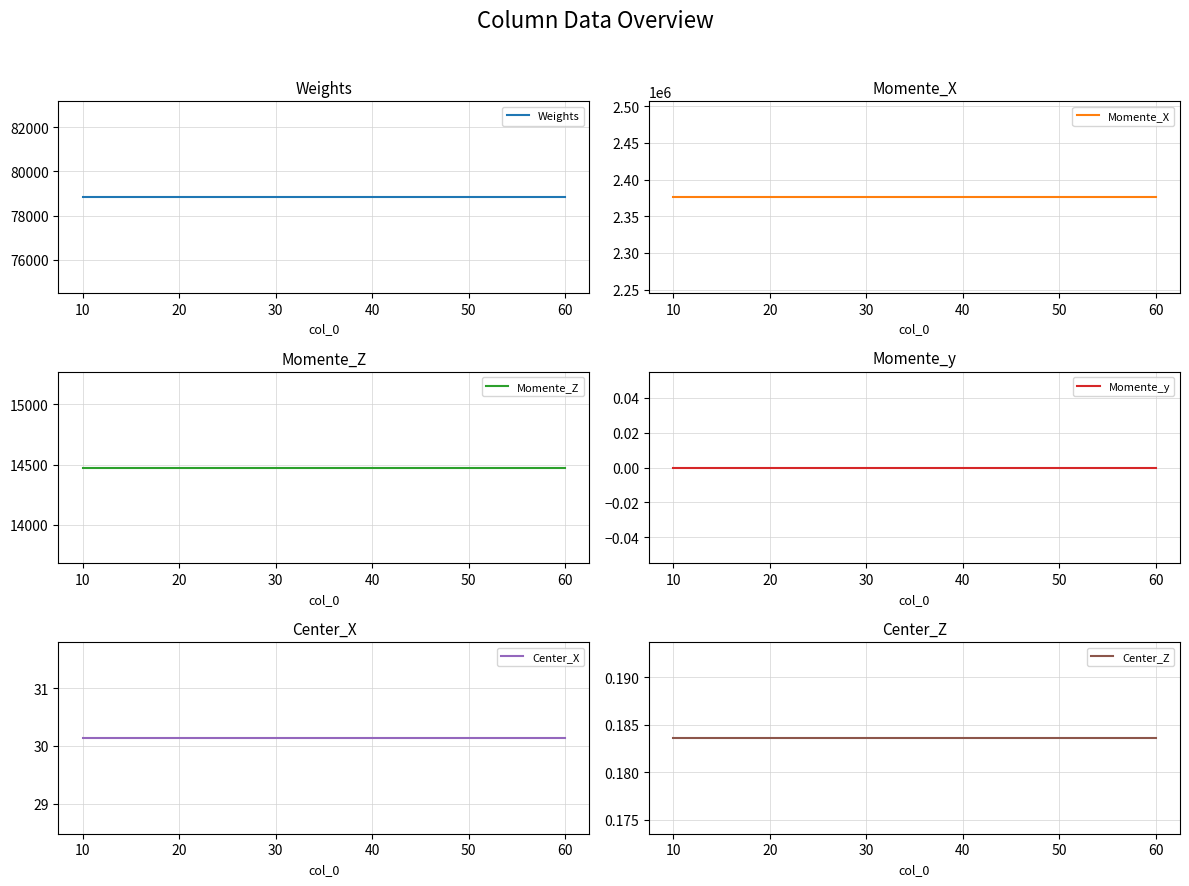

Does the chart display data point markers on the line(s)?

No